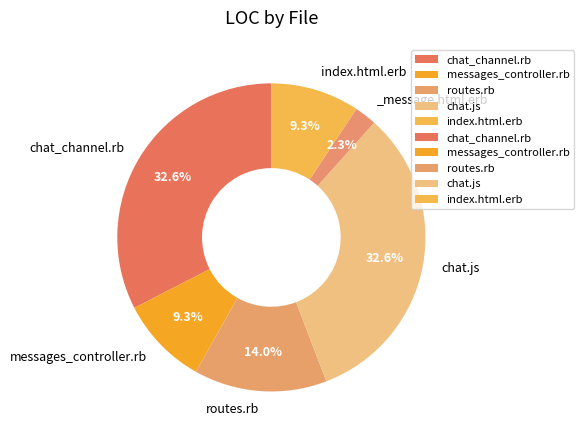

Rank the categories by value from highest to lowest.

chat_channel.rb, chat.js, routes.rb, messages_controller.rb, index.html.erb, _message.html.erb